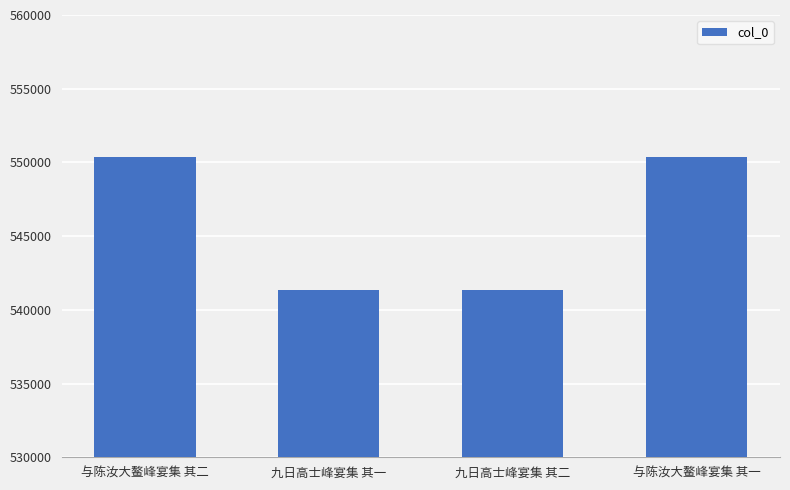

How many data points does each series have?

4